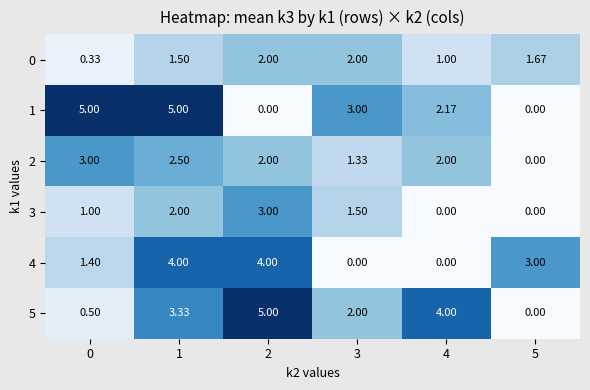

What is the difference between the highest and lowest values at 0?

4.7